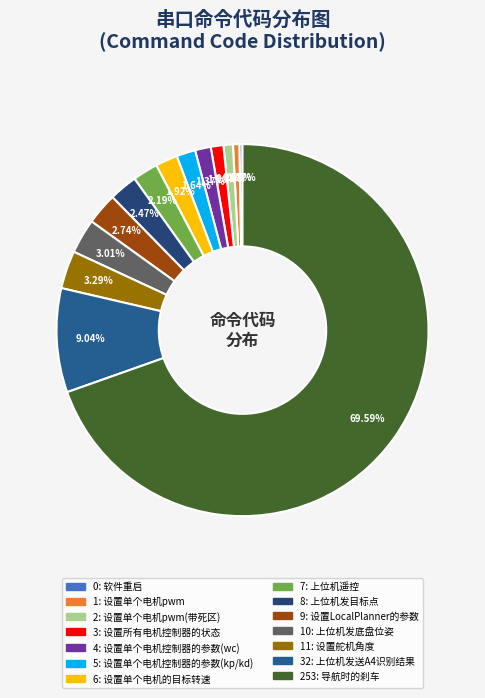

How many slices are in this pie chart?

14